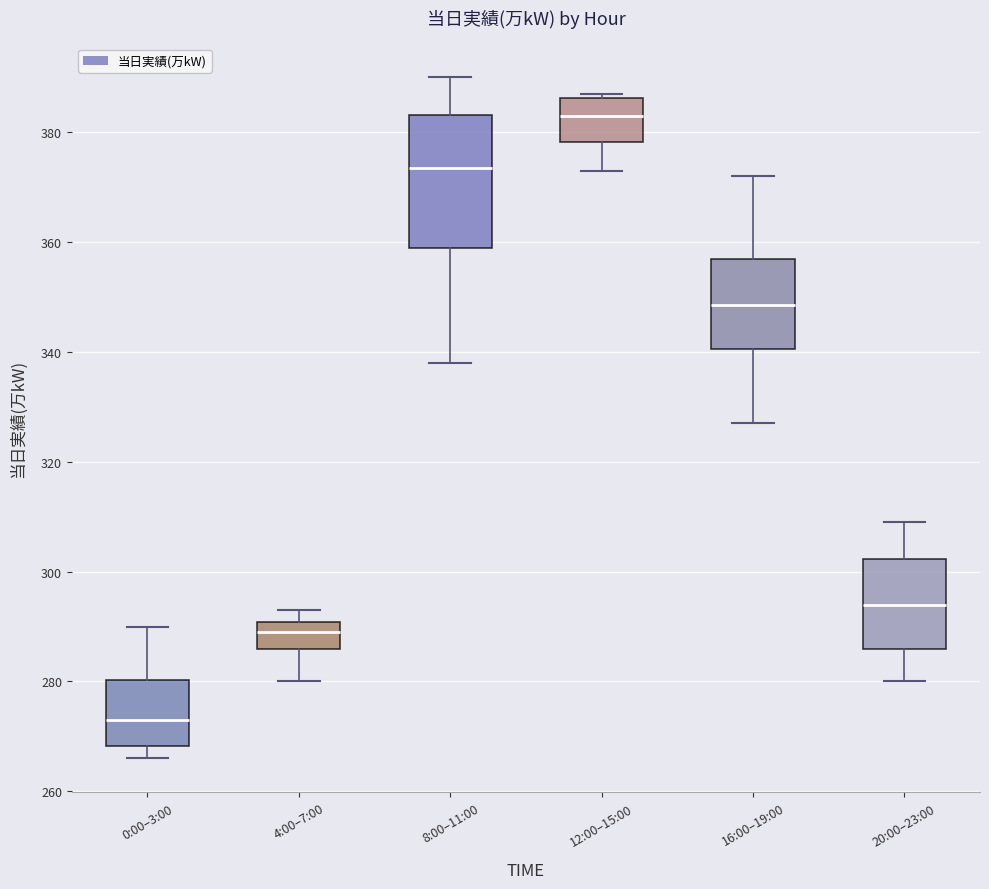

Reading left to right, transcribe this box plot: for each box, give where its median line is, the range the box spans, and where its two whiskers end, as read against the y-axis. The values are not printed on the chart, so give them approximately, as read against the axis.

0:00–3:00: median 274, box 268 to 280, whiskers 266 to 290
4:00–7:00: median 290 (inside the box), box 286 to 290, whiskers 280 to 294
8:00–11:00: median 374, box 360 to 384, whiskers 338 to 390
12:00–15:00: median 384, box 378 to 386, whiskers 374 to 388
16:00–19:00: median 348, box 340 to 358, whiskers 328 to 372
20:00–23:00: median 294, box 286 to 302, whiskers 280 to 310